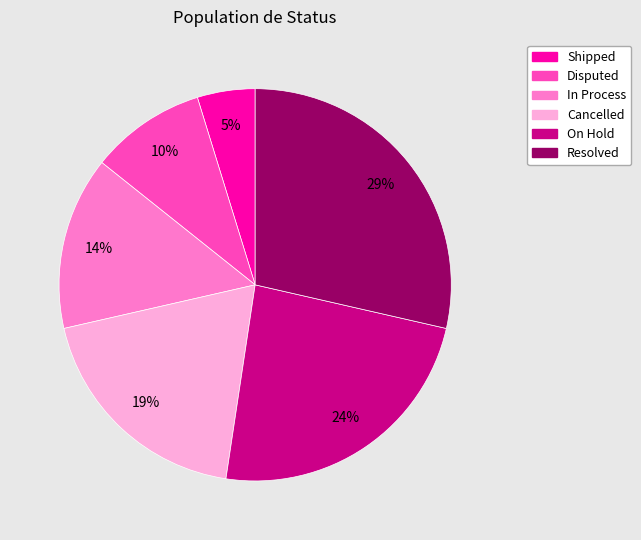

Does Shipped represent more than half of the total?

No